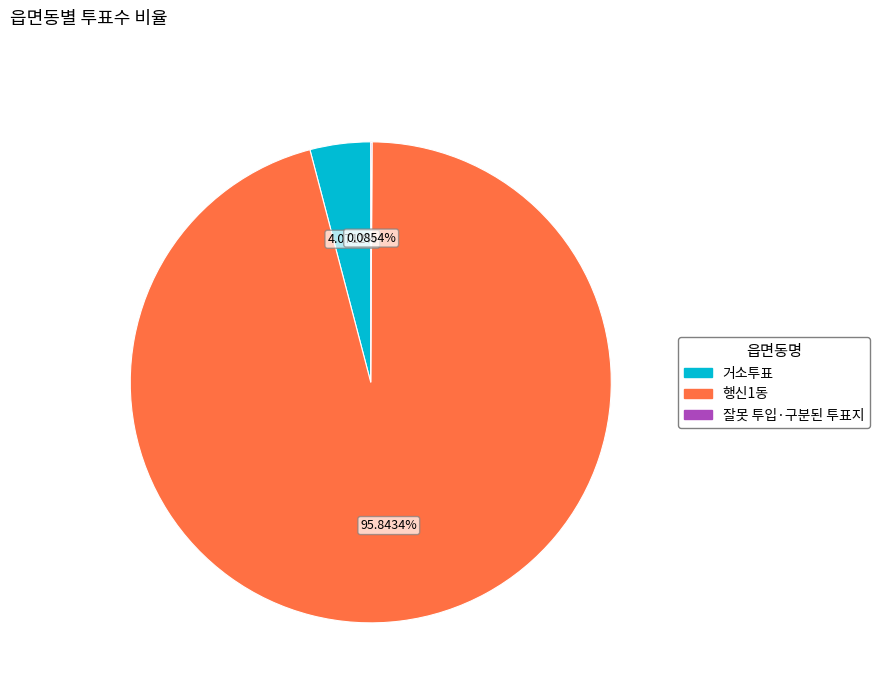

Which category accounts for the majority?

행신1동